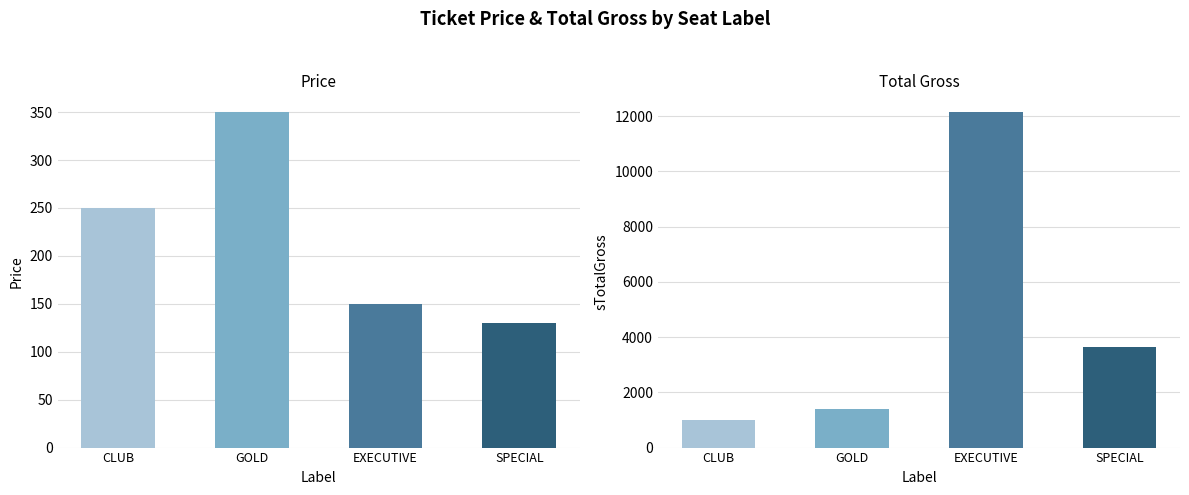

Count the number of data series in this chart.

2